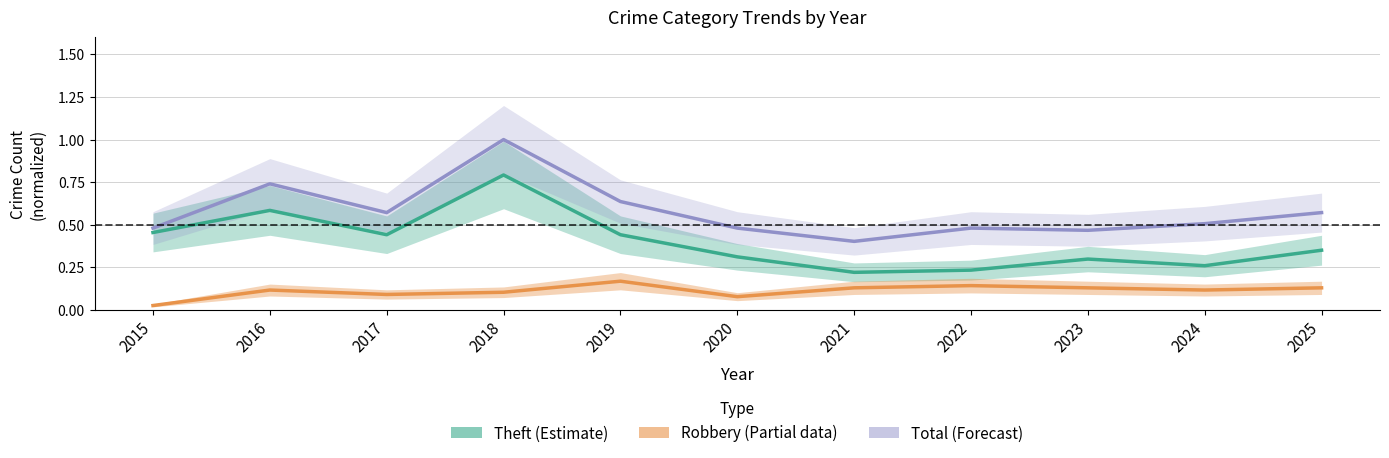

How many categories are shown in the chart?

11